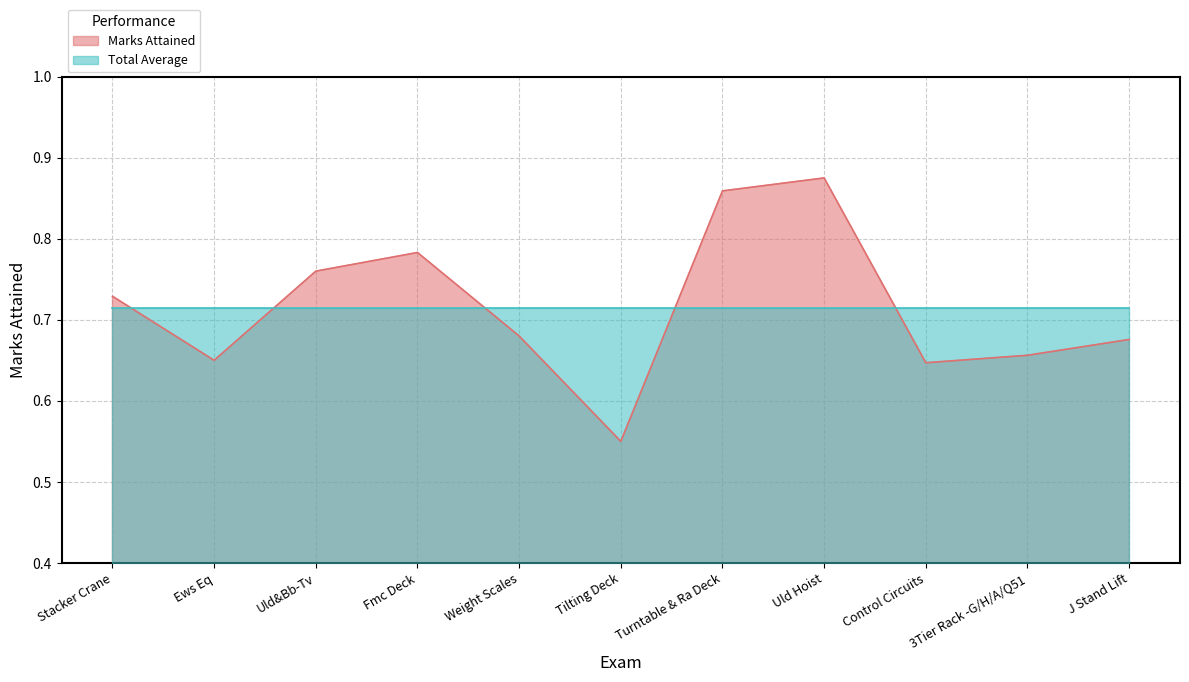

What is the average value?

0.7